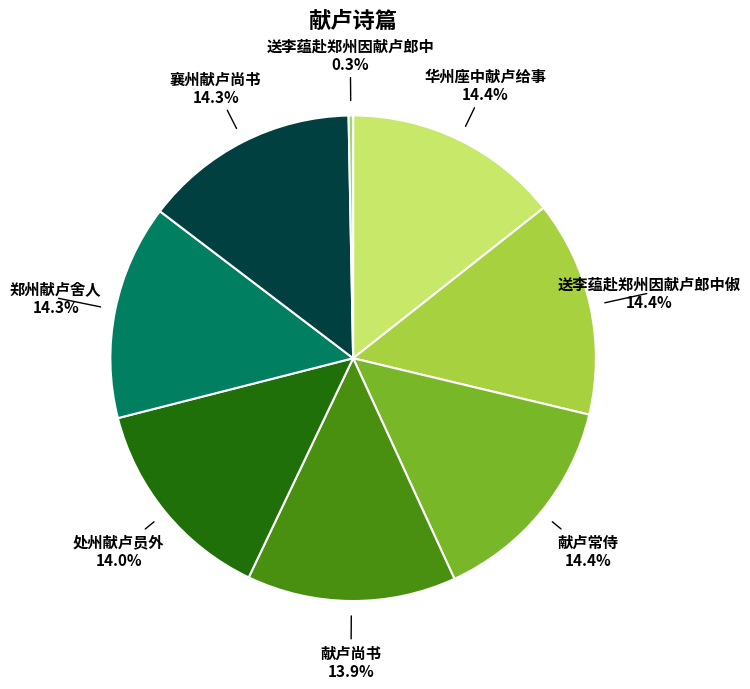

Which slice is the smallest?

送李蕴赴郑州因献卢郎中